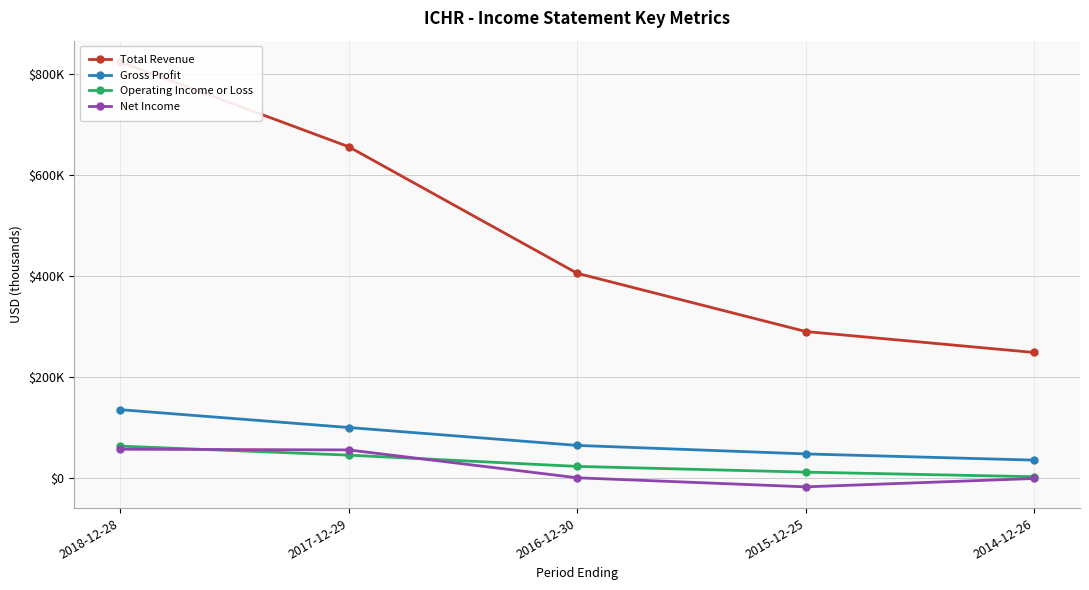

What is the highest value of the Total Revenue series?

823600